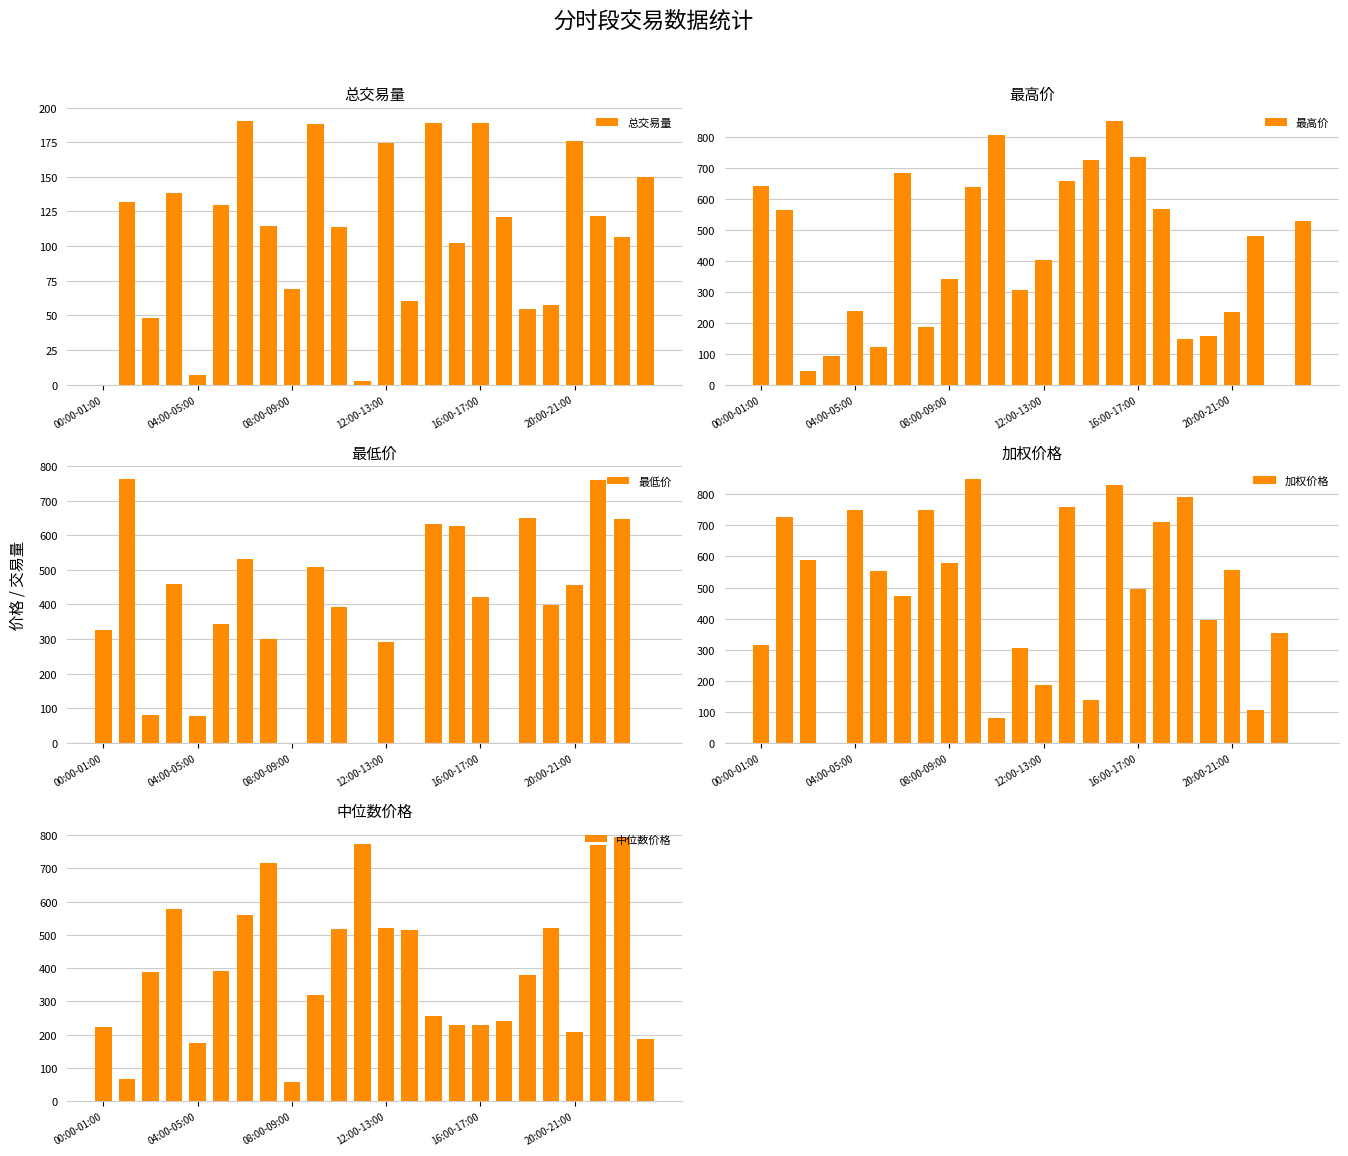

What is the sum of the 总交易量 values at 16:00-17:00 and 08:00-09:00?

257.6